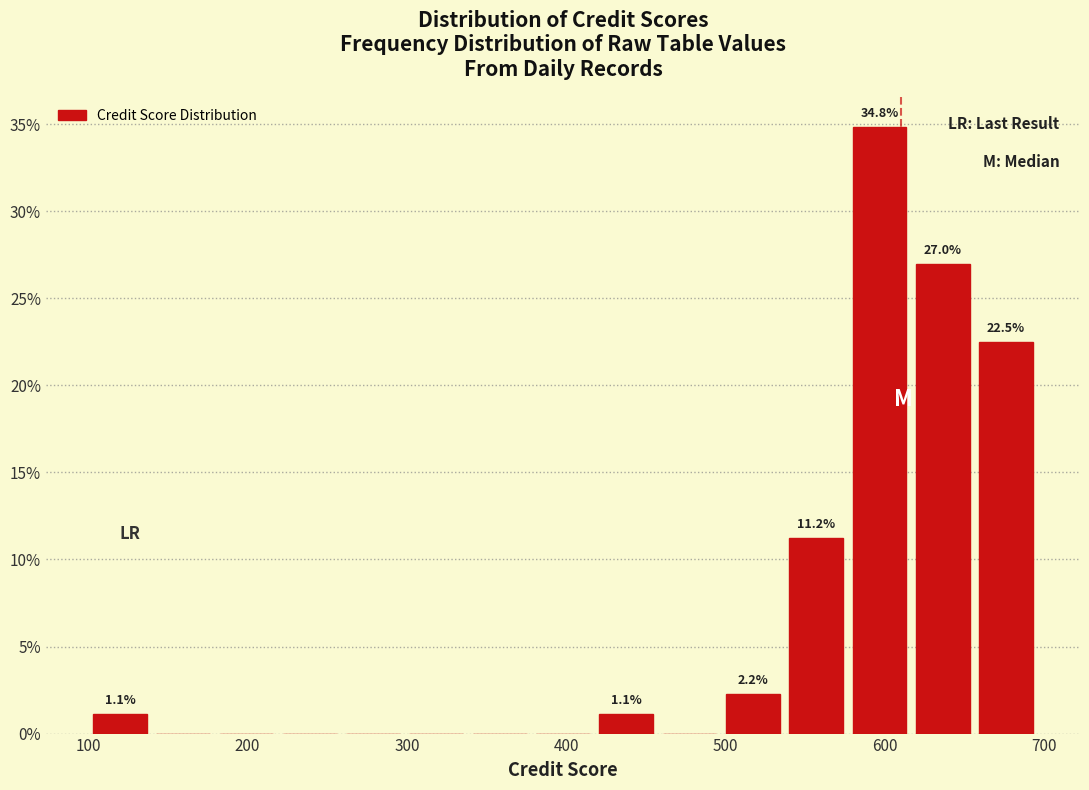

Read against the x-axis, roughly where is the centre of the tallest bar?

600